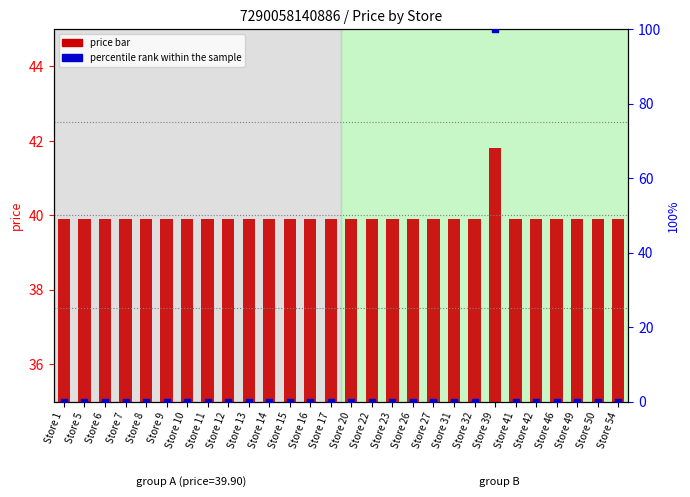

Which series has the largest total across all categories?

price